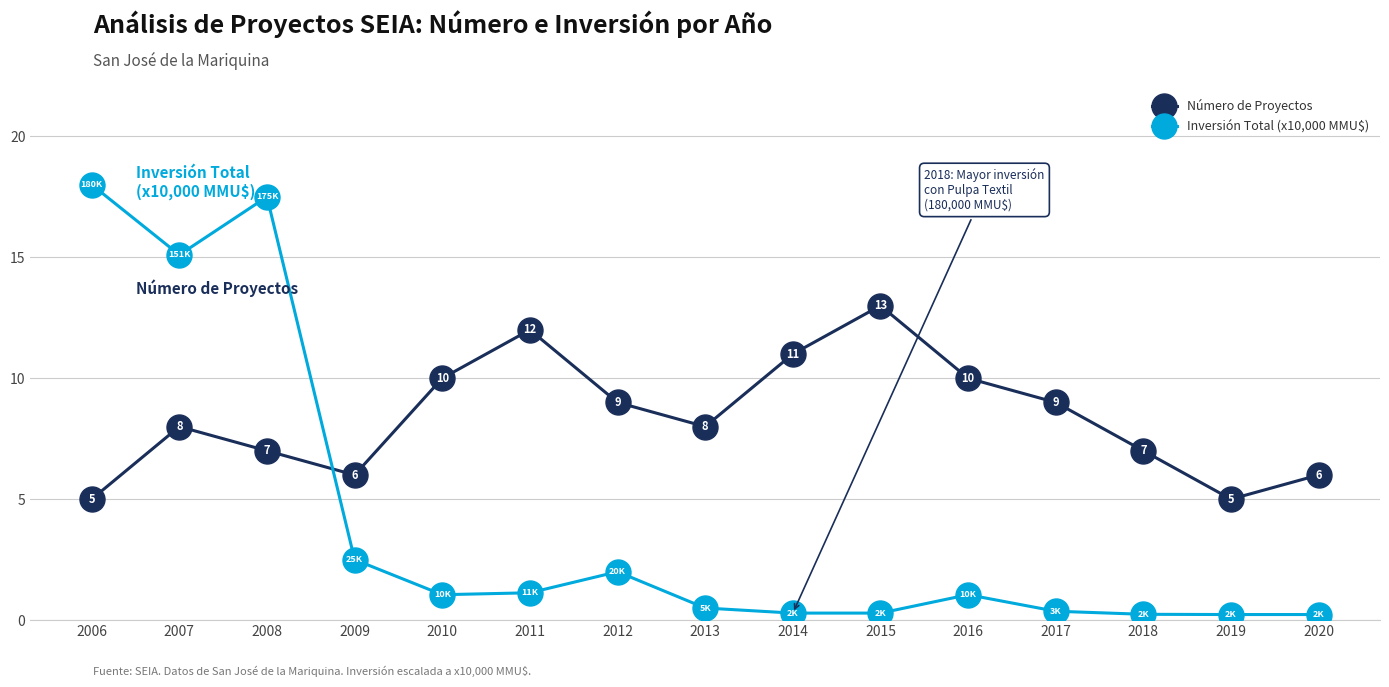

How many lines are shown in the chart?

2